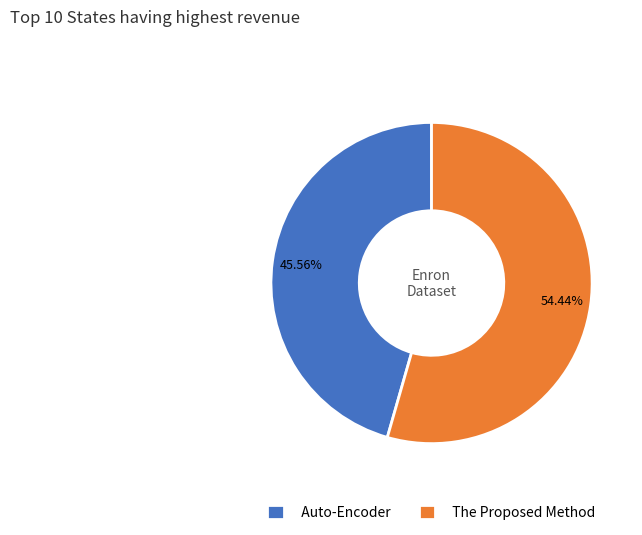

To the nearest percent, what portion does The Proposed Method represent?

54%